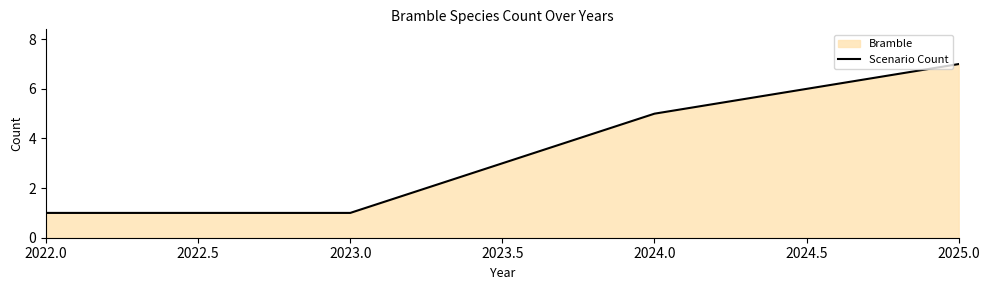

The value at 2023.0 is 1. True or false?

True